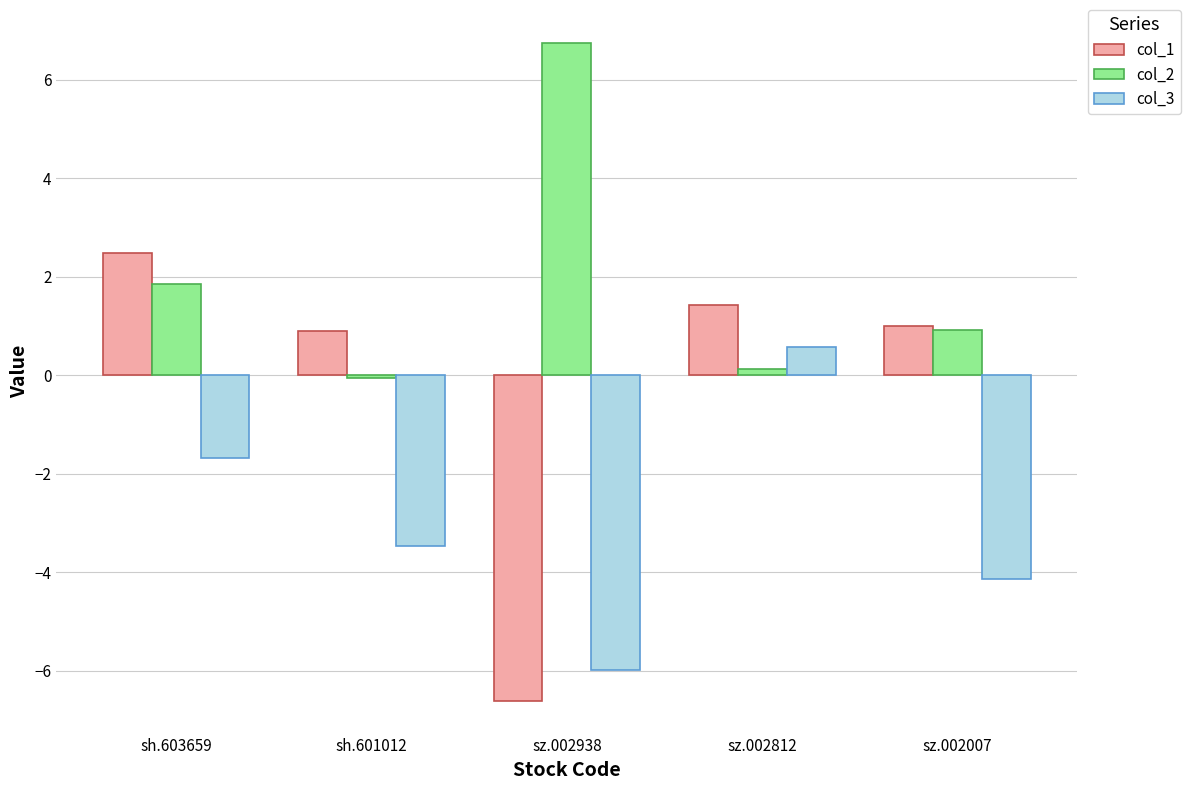

What is the spread (max minus min) of values at sh.601012?

4.4